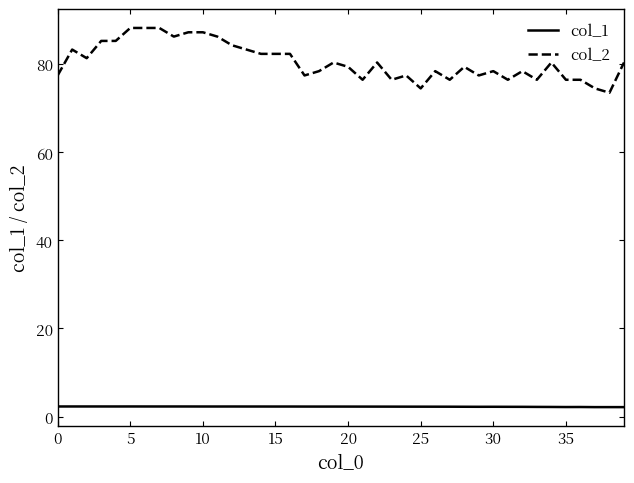

Which series has the largest total across all categories?

col_2